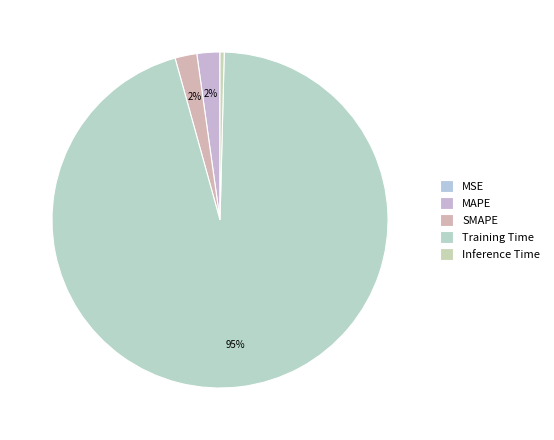

Count the number of slices in the pie.

5